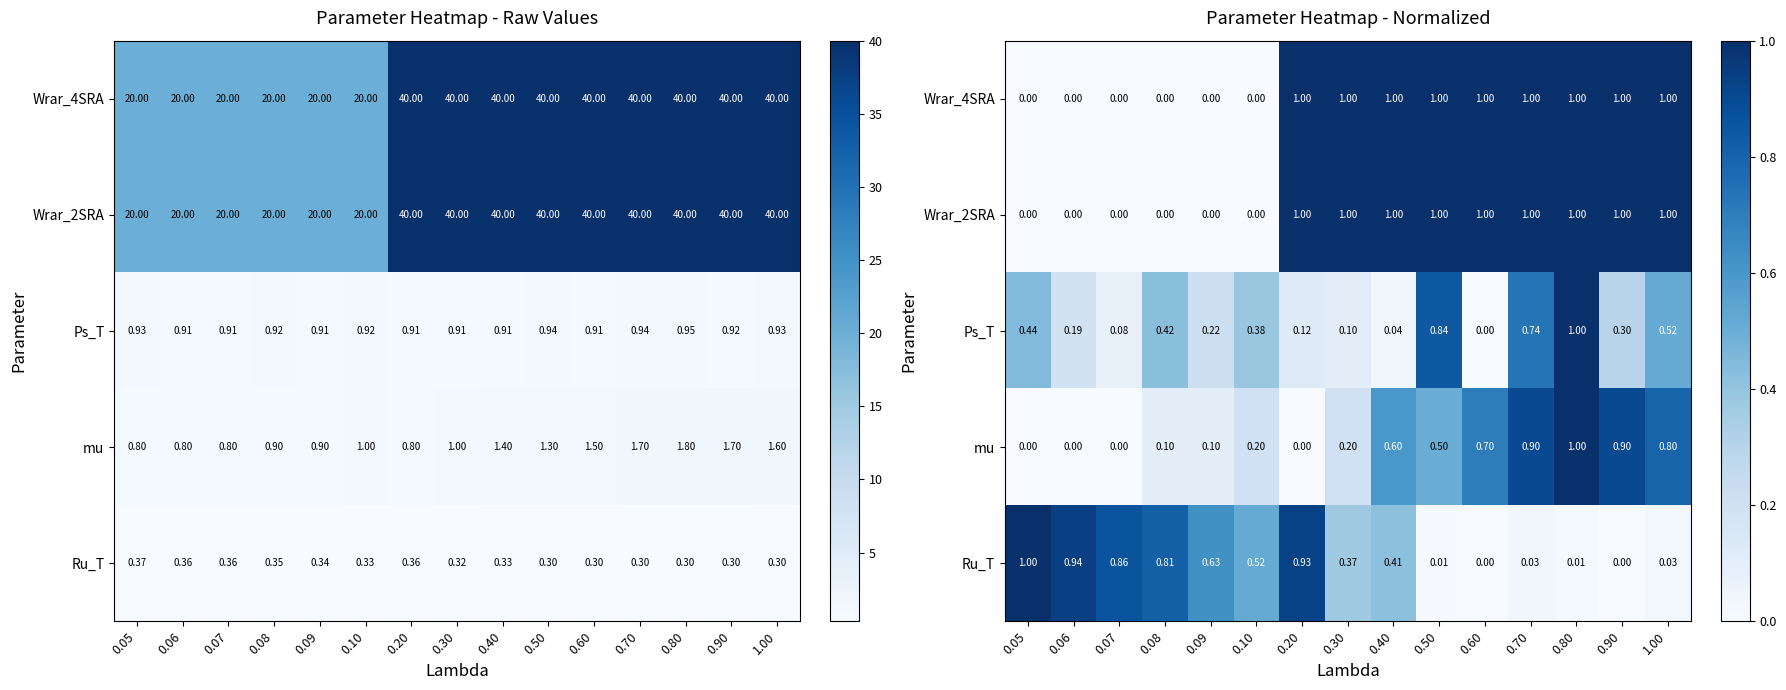

What is the difference between the Ps_T values at 0.20 and 0.08?

0.3